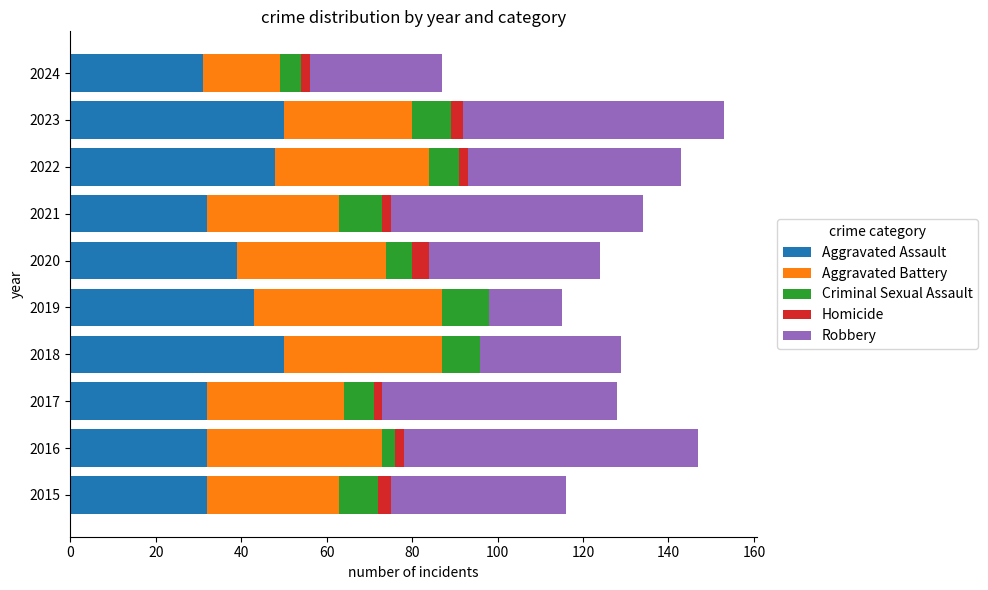

The value of Aggravated Assault at 2017 is 32. True or false?

True